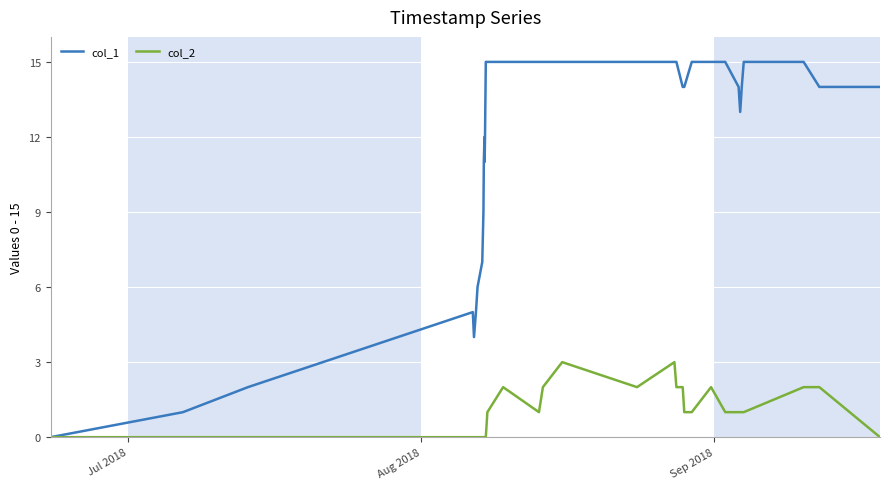

List the series in order of their overall mean, highest first.

col_1, col_2